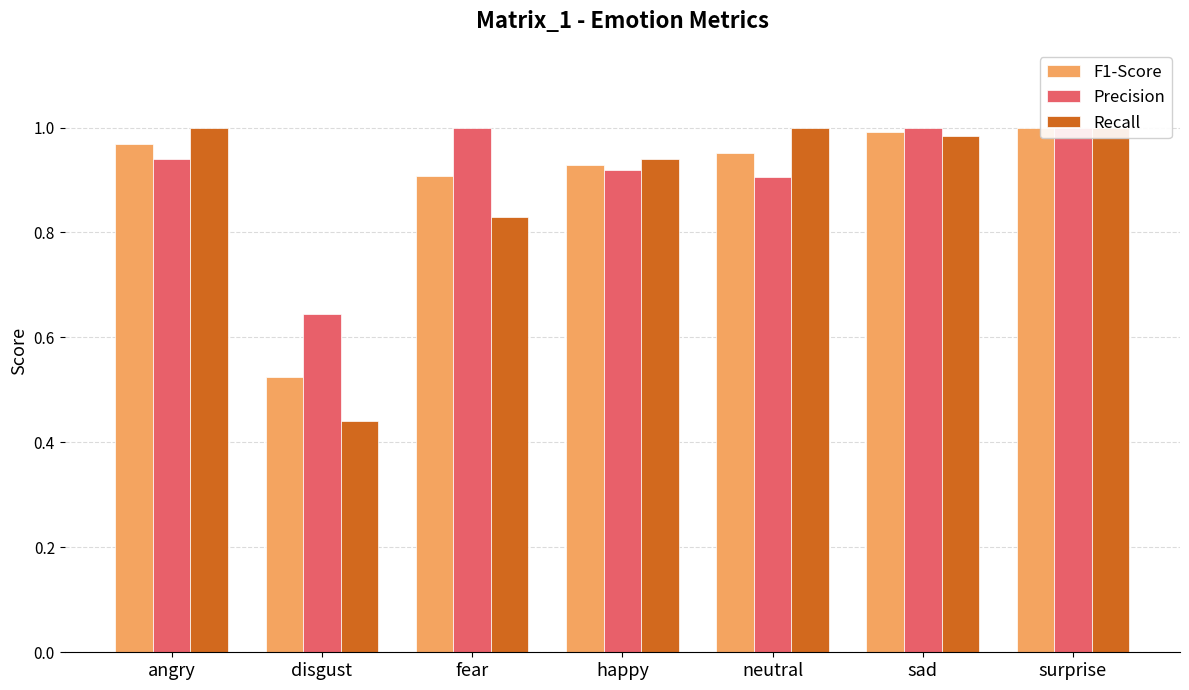

List the series in order of their overall mean, lowest first.

Recall, F1-Score, Precision